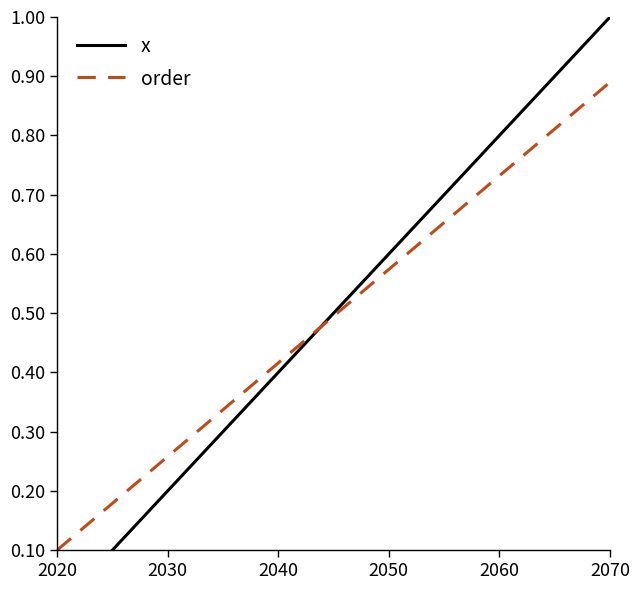

Which series has the largest total across all categories?

x